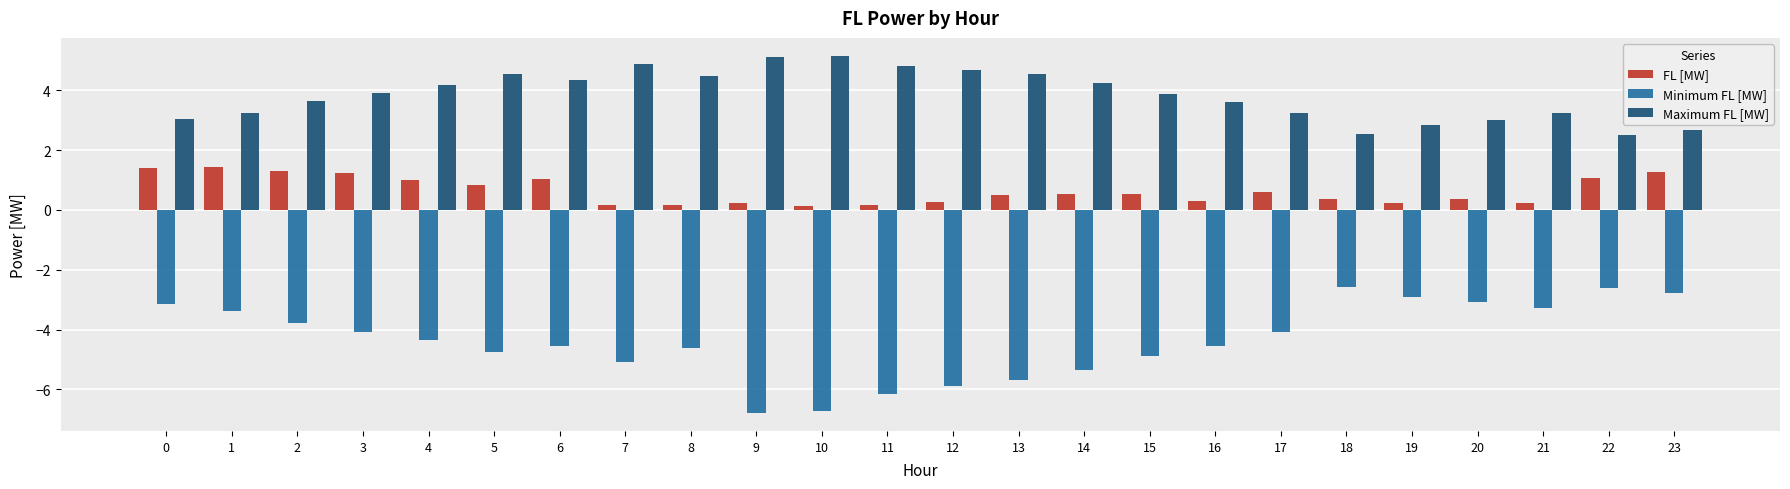

The value of Minimum FL [MW] at 6 is -4.5. True or false?

True